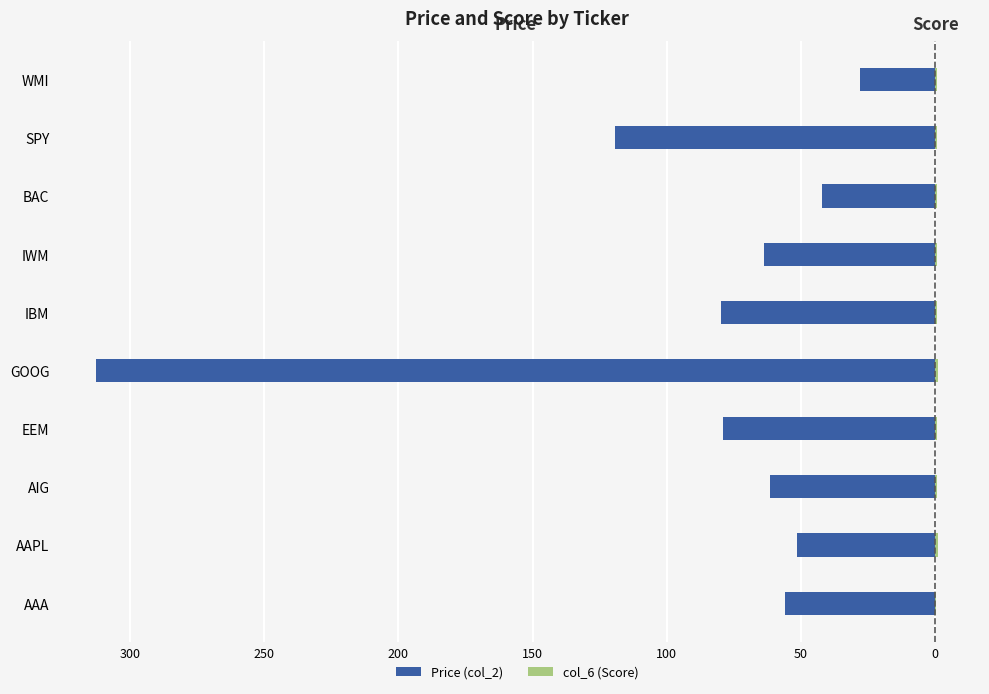

What is the minimum value for col_6 (Score)?

0.3